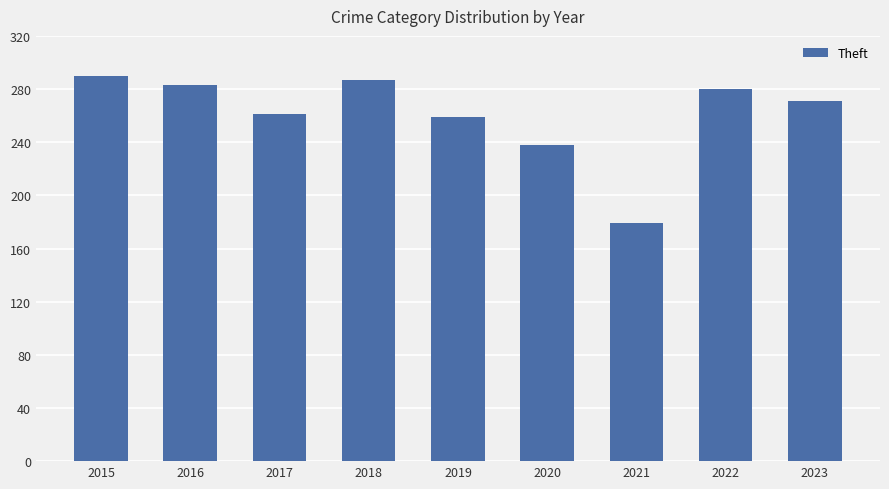

The chart shows a value of 283 at 2016. True or false?

True